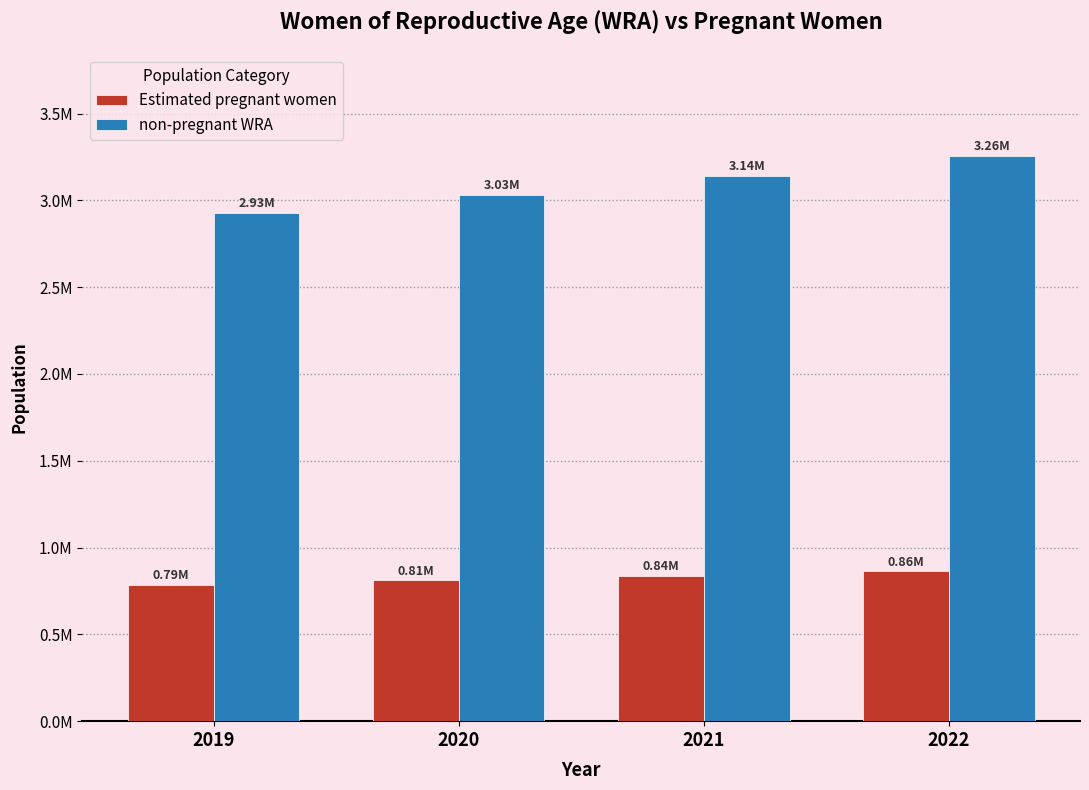

The Estimated pregnant women series shows 436694 at 2020. True or false?

False